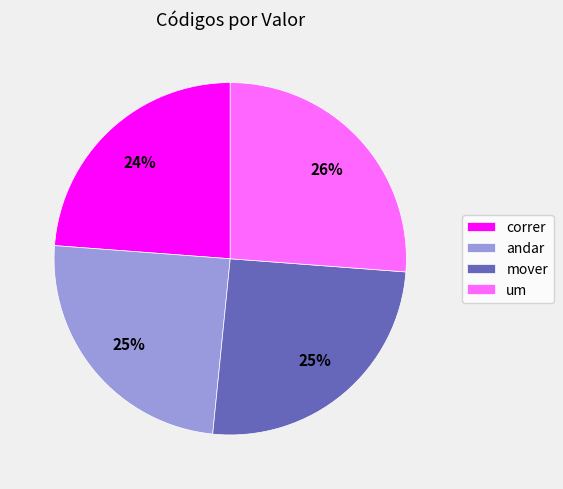

Is it true that andar is 38% of the pie?

False